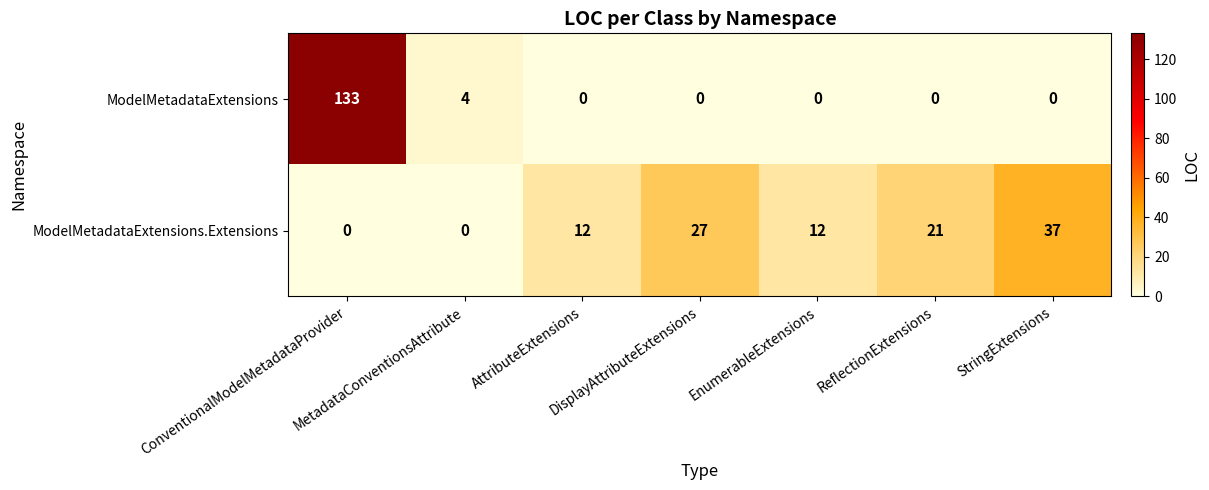

What is the average value of the ModelMetadataExtensions.Extensions series?

16